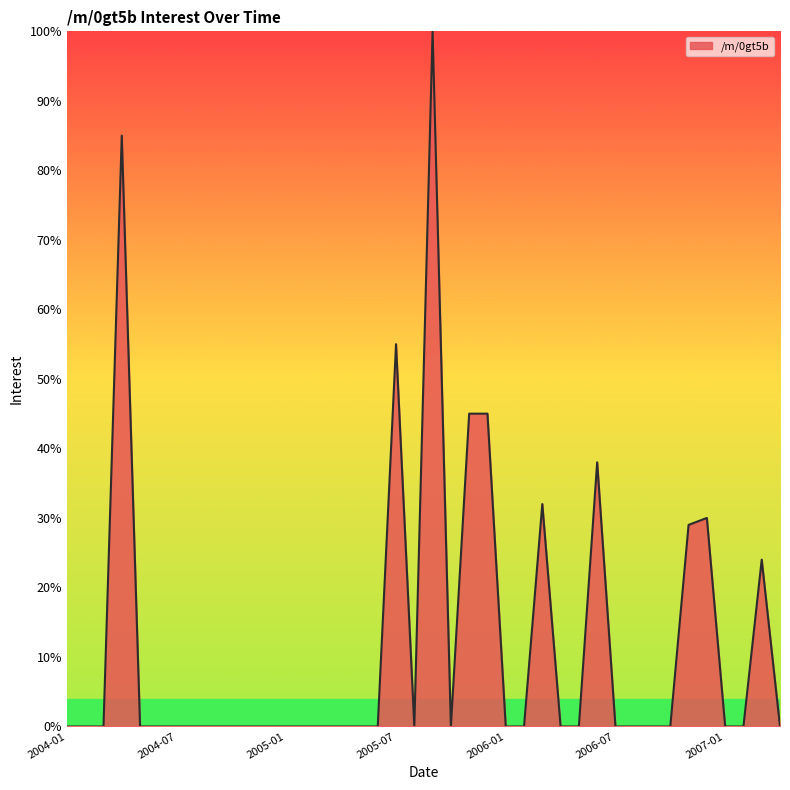

What is the greatest value displayed?

100